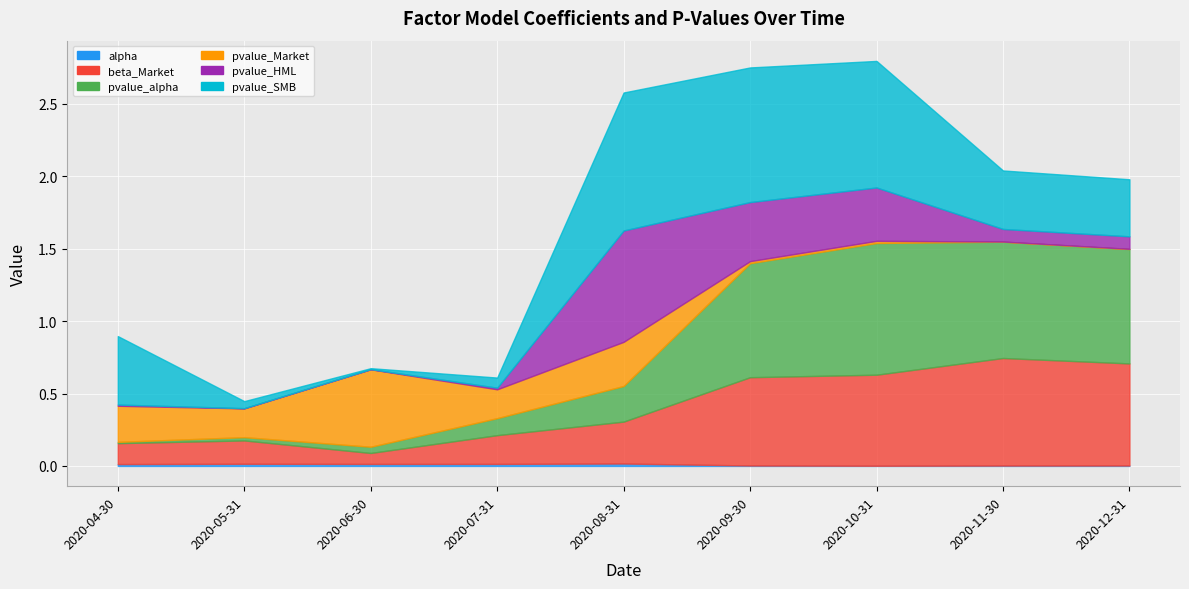

What is the total value across all series at 2020-06-30?

0.7